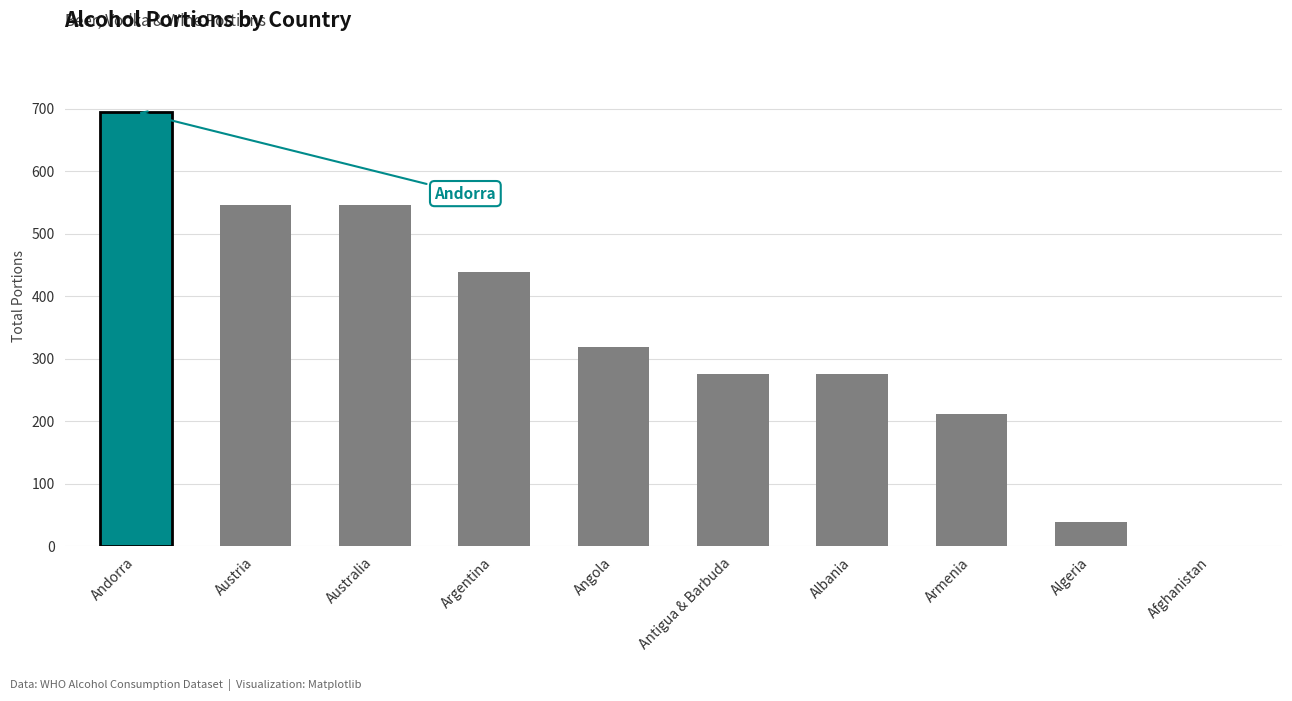

What is the change in value from Angola to Afghanistan?

-319